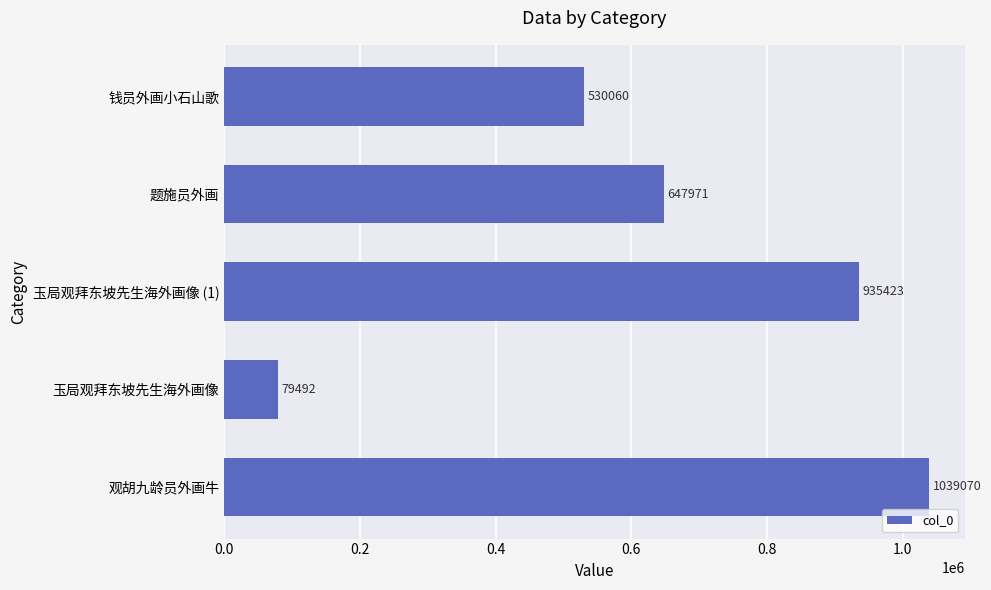

What is the difference between the values at 题施员外画 and 钱员外画小石山歌?

117911